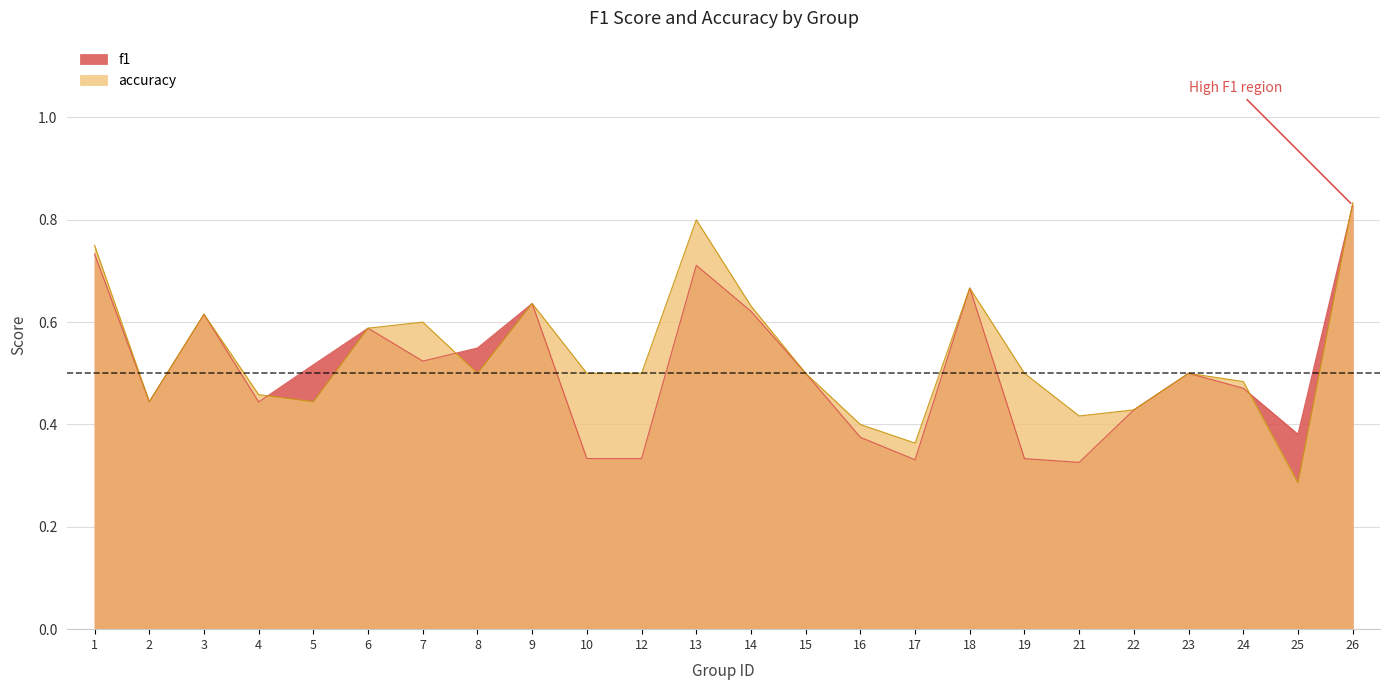

What is the value of the f1 point at the 22nd from the left?

0.5